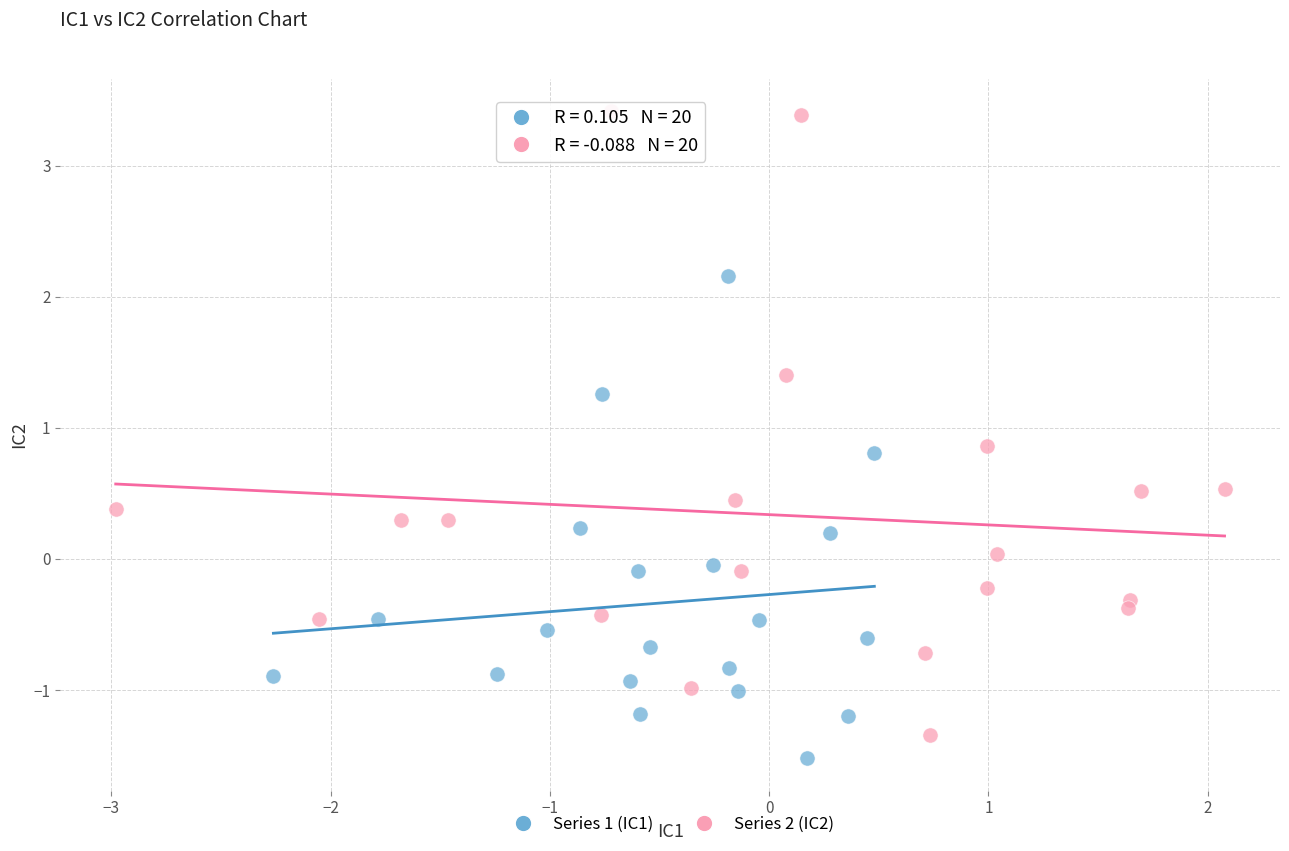

Which series contains the highest Y value?

Series 2 (IC2)